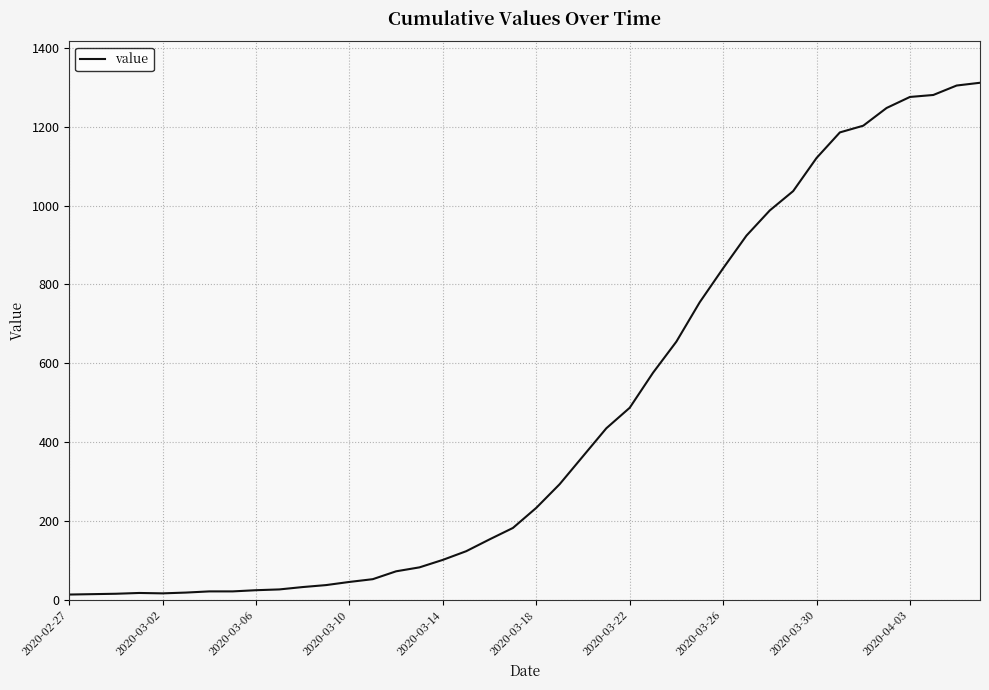

What is the greatest value displayed?

1312